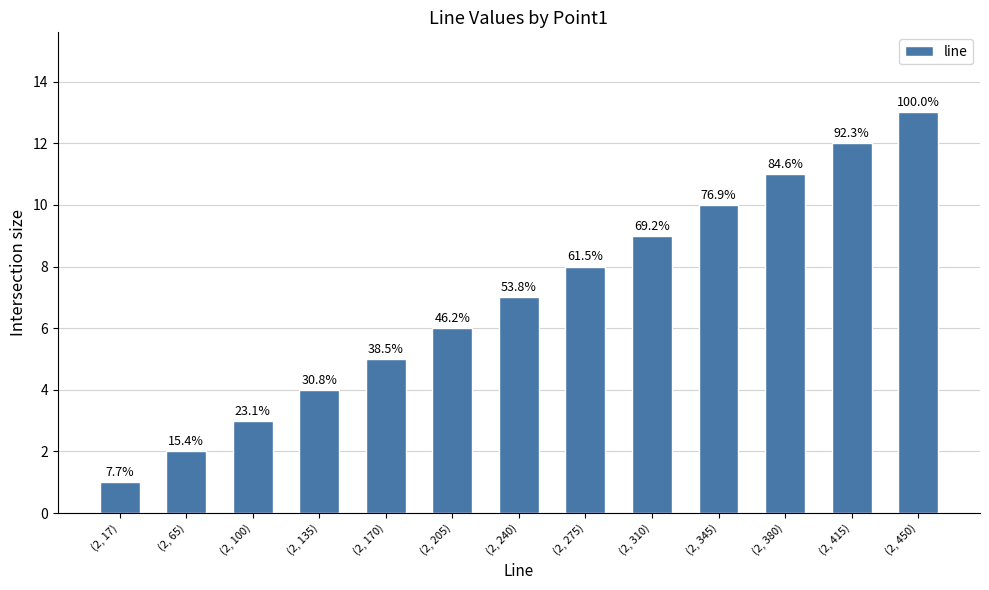

Does the chart contain any negative values?

No